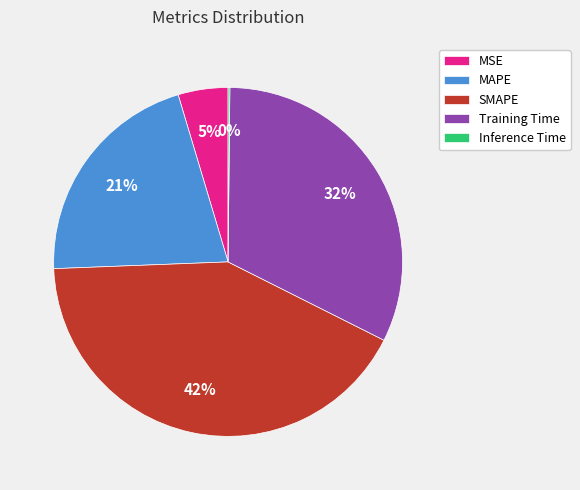

True or false: Training Time accounts for 32% of the total.

True